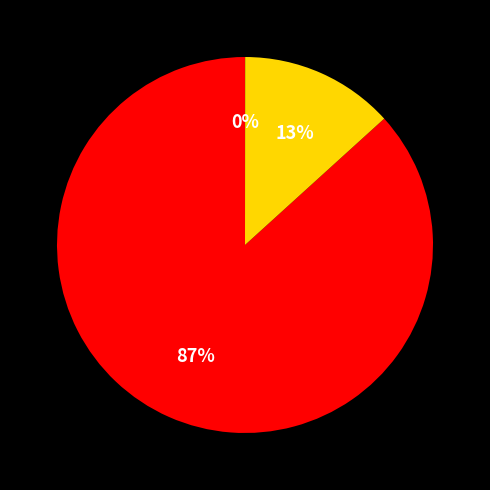

Is there a majority slice in this chart?

Yes